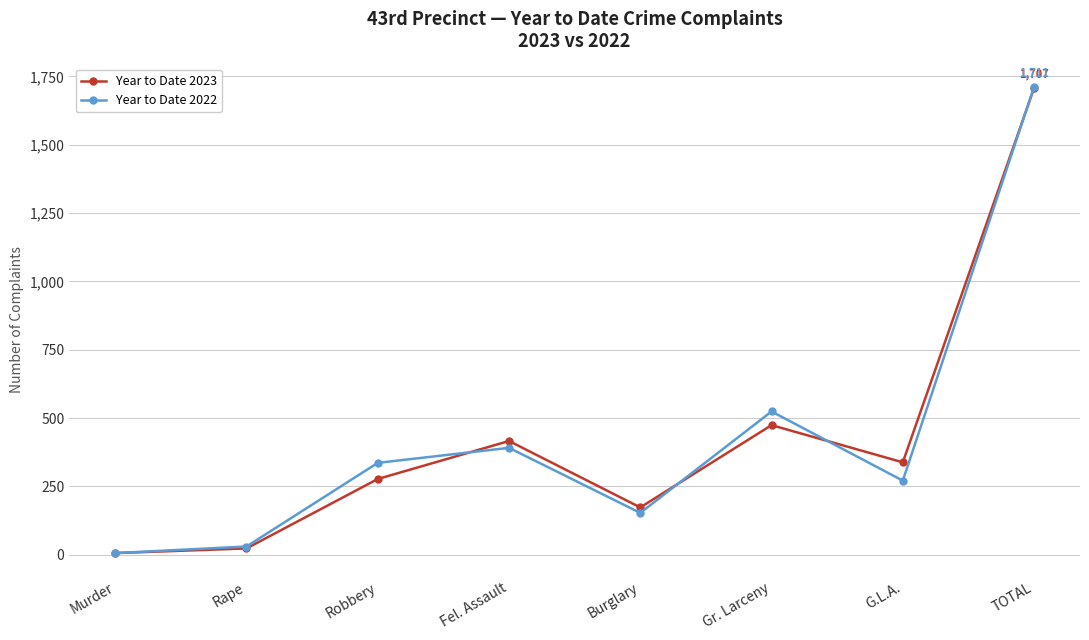

Which label corresponds to the largest value in the chart?

TOTAL